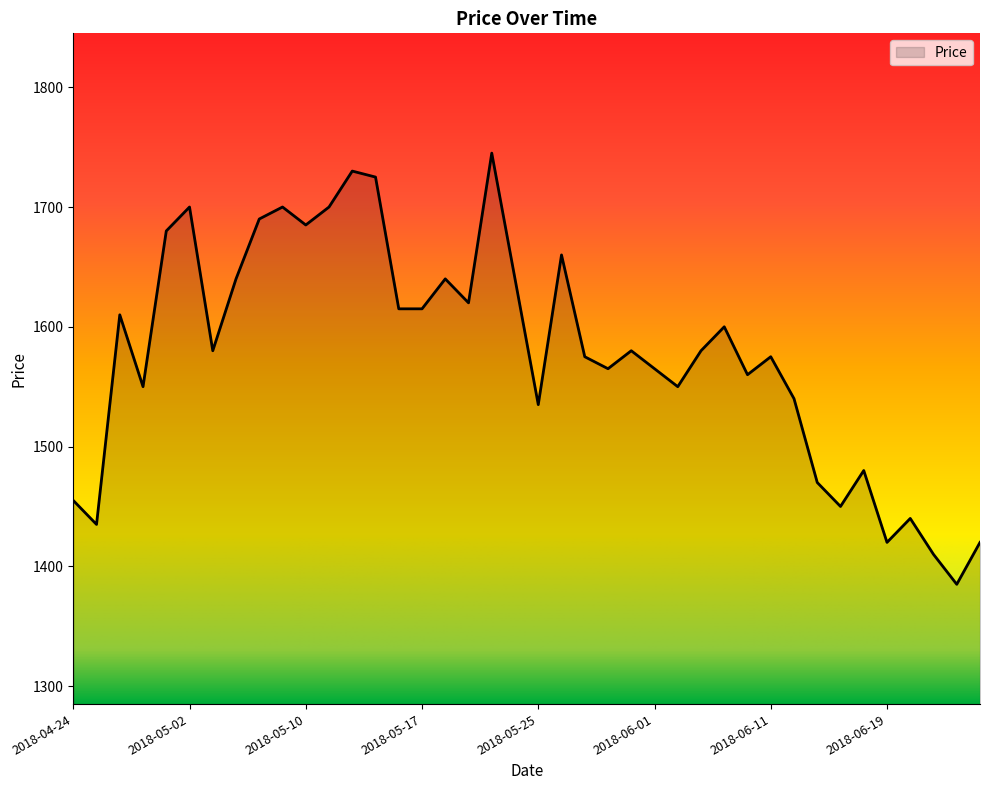

Reading left to right, transcribe all the data shown in this chart.

1455	1435	1610	1550	1680	1700	1580	1640	1690	1700	1685	1700	1730	1725	1615	1615	1640	1620	1745	1640	1535	1660	1575	1565	1580	1565	1550	1580	1600	1560	1575	1540	1470	1450	1480	1420	1440	1410	1385	1420